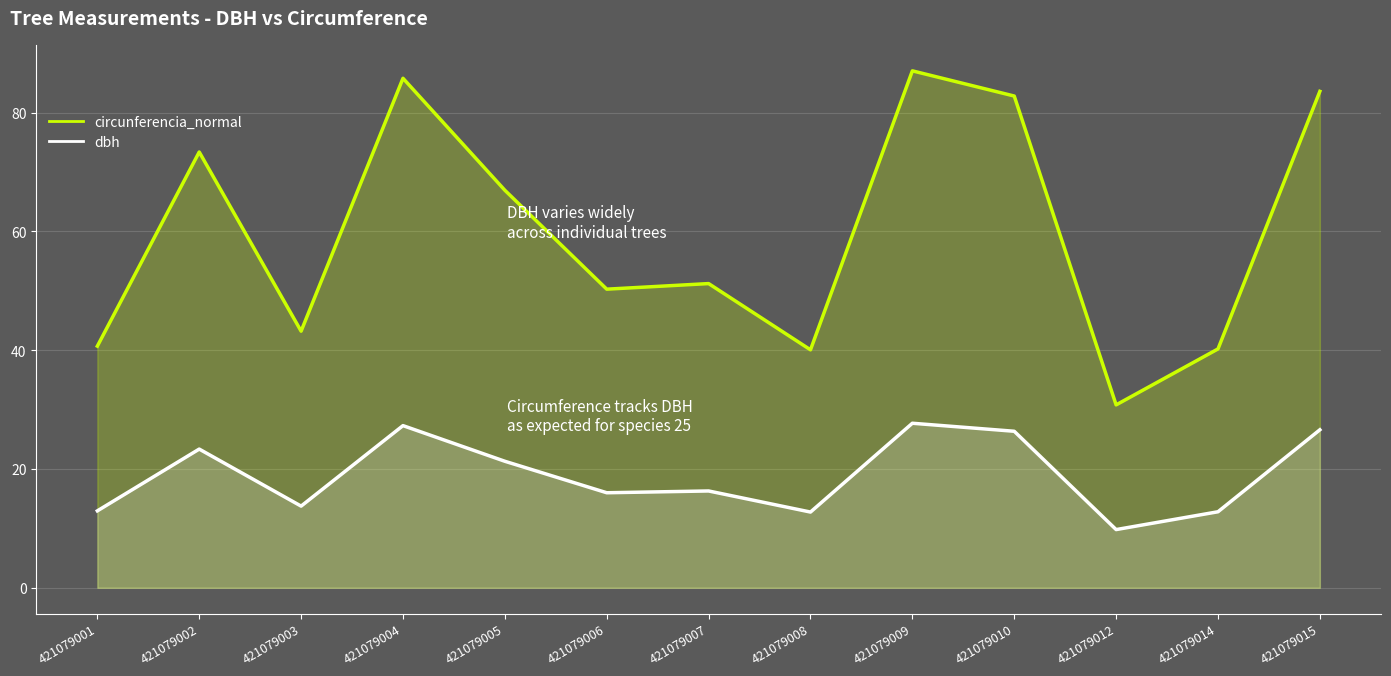

What is the sum of the circunferencia_normal values at 421079001 and 421079003?

83.9